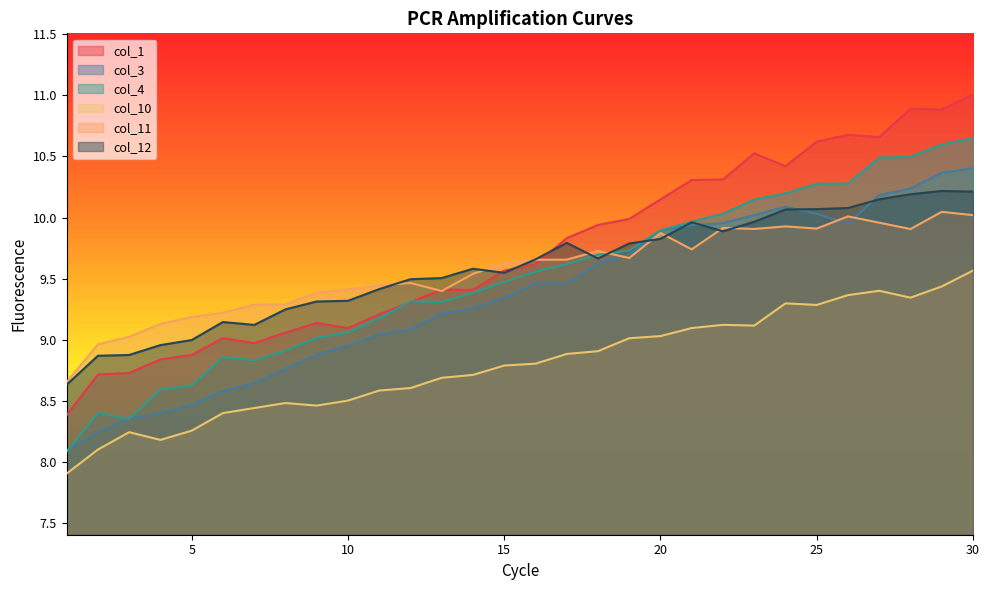

How many lines are shown in the chart?

6